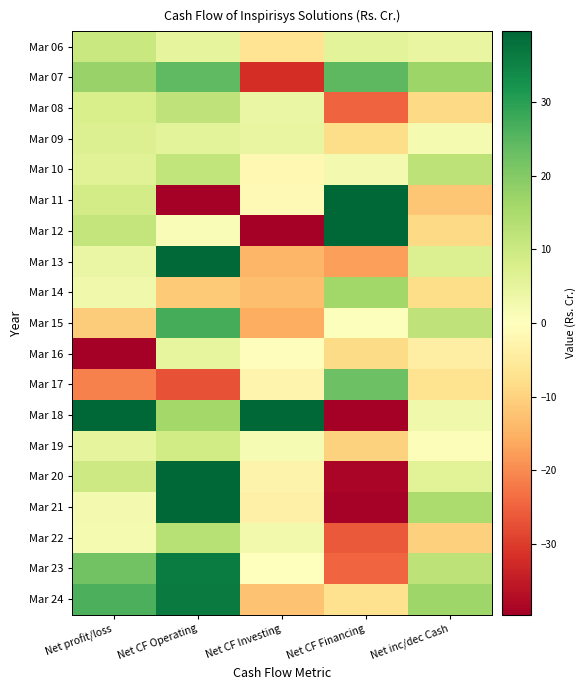

Between Net CF Financing and Net profit/loss, which is larger?

Net profit/loss